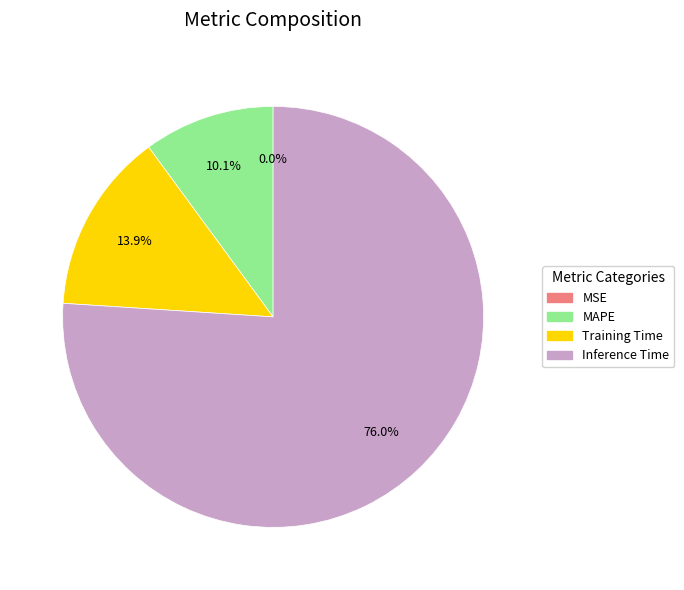

Does Inference Time represent more than half of the total?

Yes